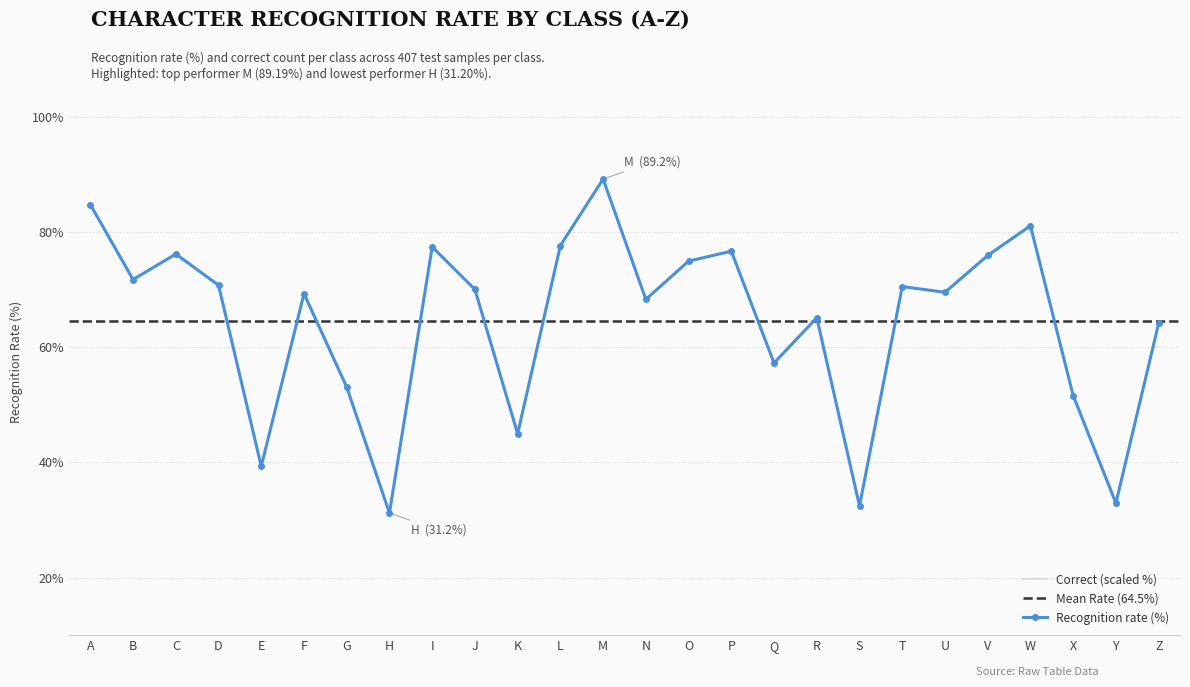

True or false: Correct and Recognition rate (%) cross at least once.

True